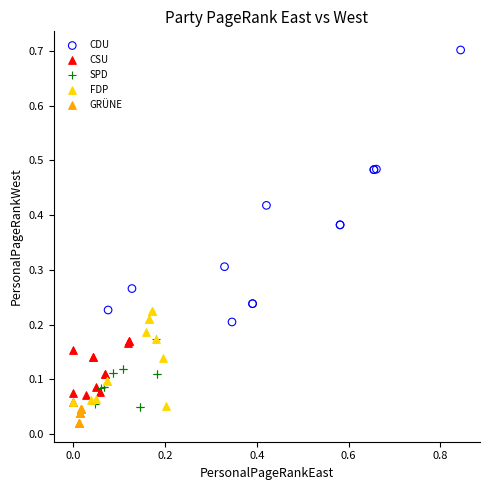

Which series reaches the maximum Y coordinate?

CDU